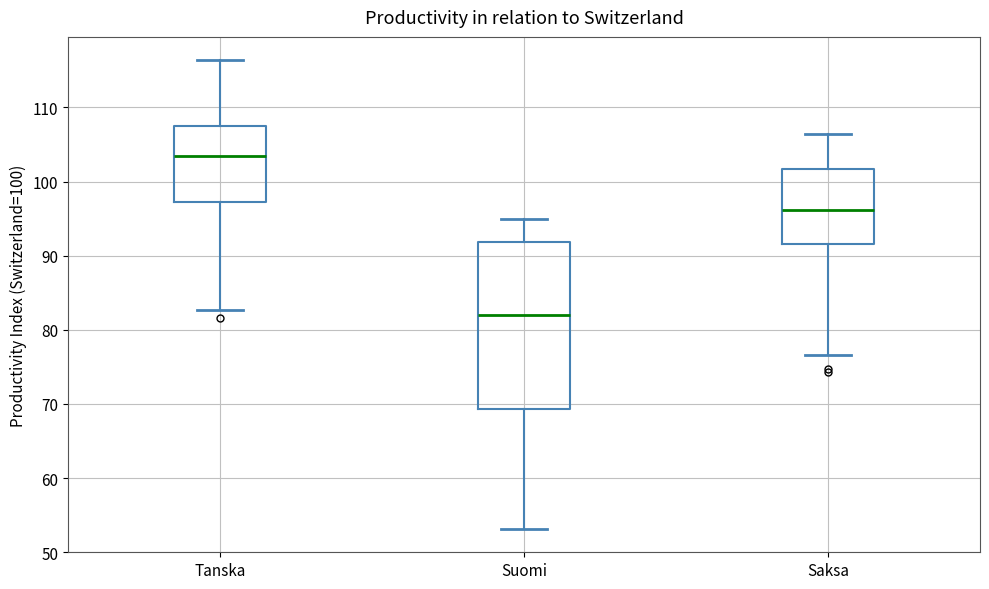

Where does the median line of the box for Saksa sit on the y-axis? The values are not printed on the chart, so give them approximately, as read against the axis.

96